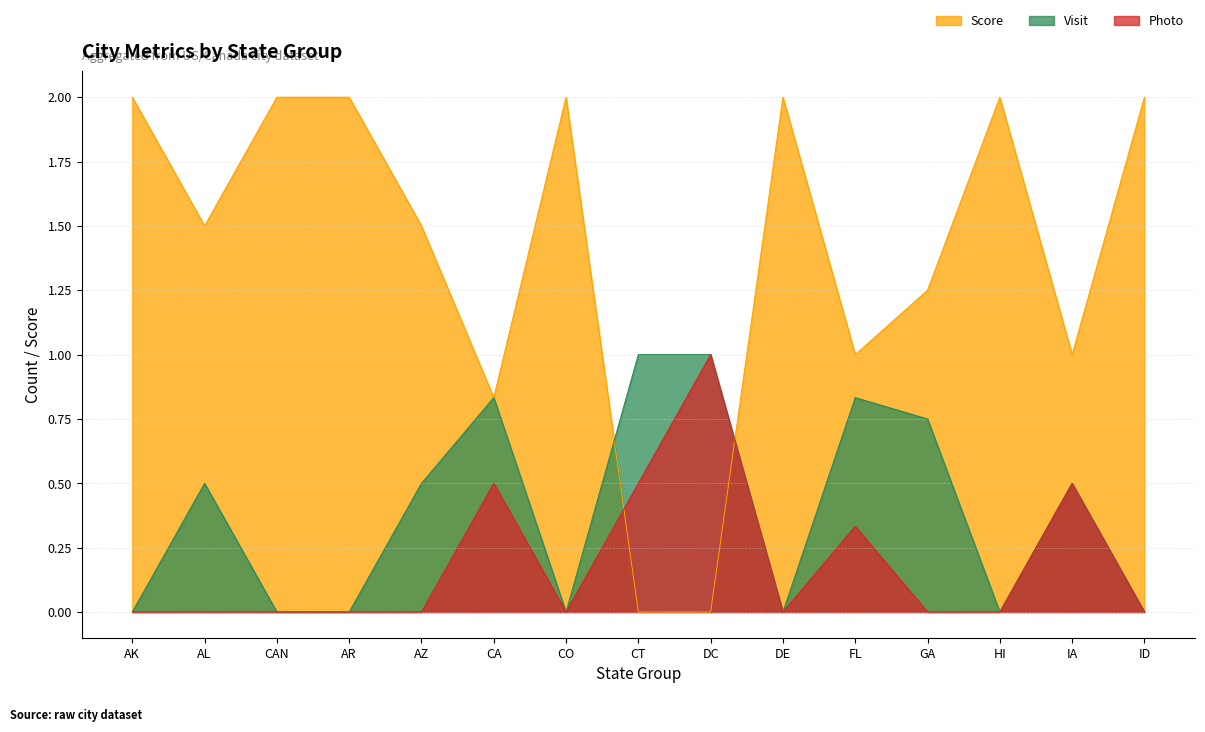

List the series in order of their peak value, highest first.

Score, Visit, Photo